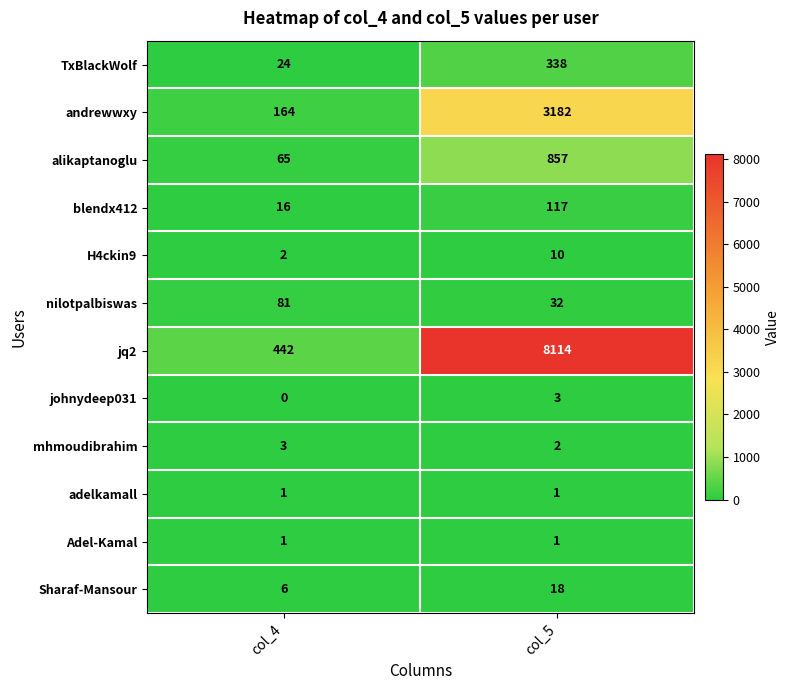

Which series has the largest range (max minus min)?

jq2